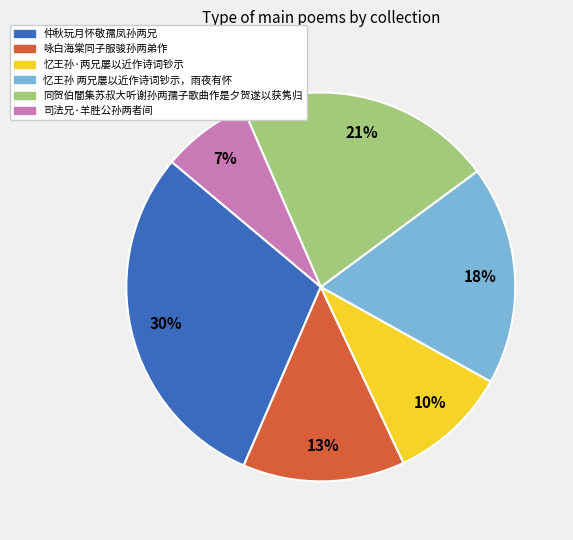

The 忆王孙 两兄屡以近作诗词钞示，雨夜有怀 slice represents 12% of the pie. True or false?

False